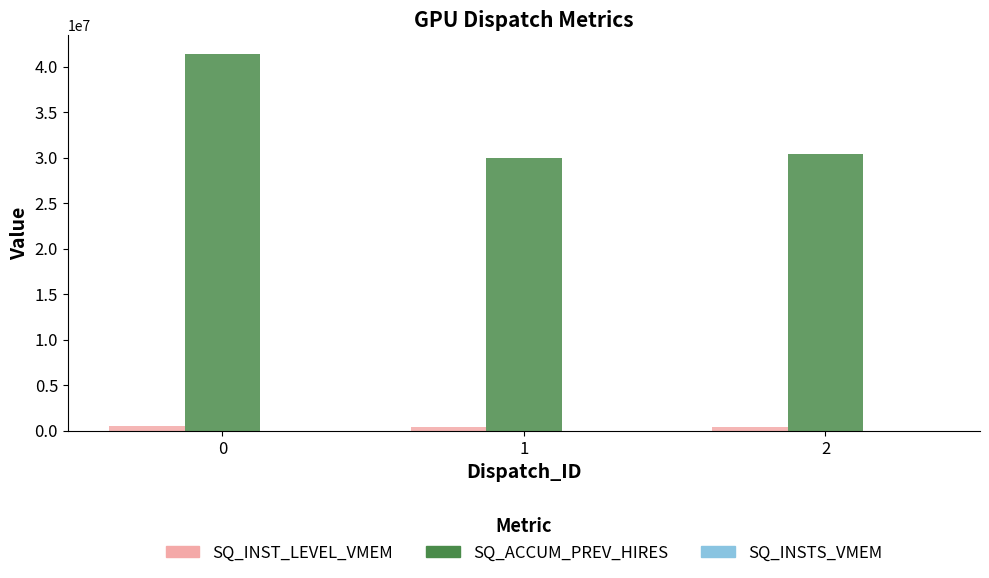

What is the difference between the SQ_INST_LEVEL_VMEM values at 1 and 2?

5905